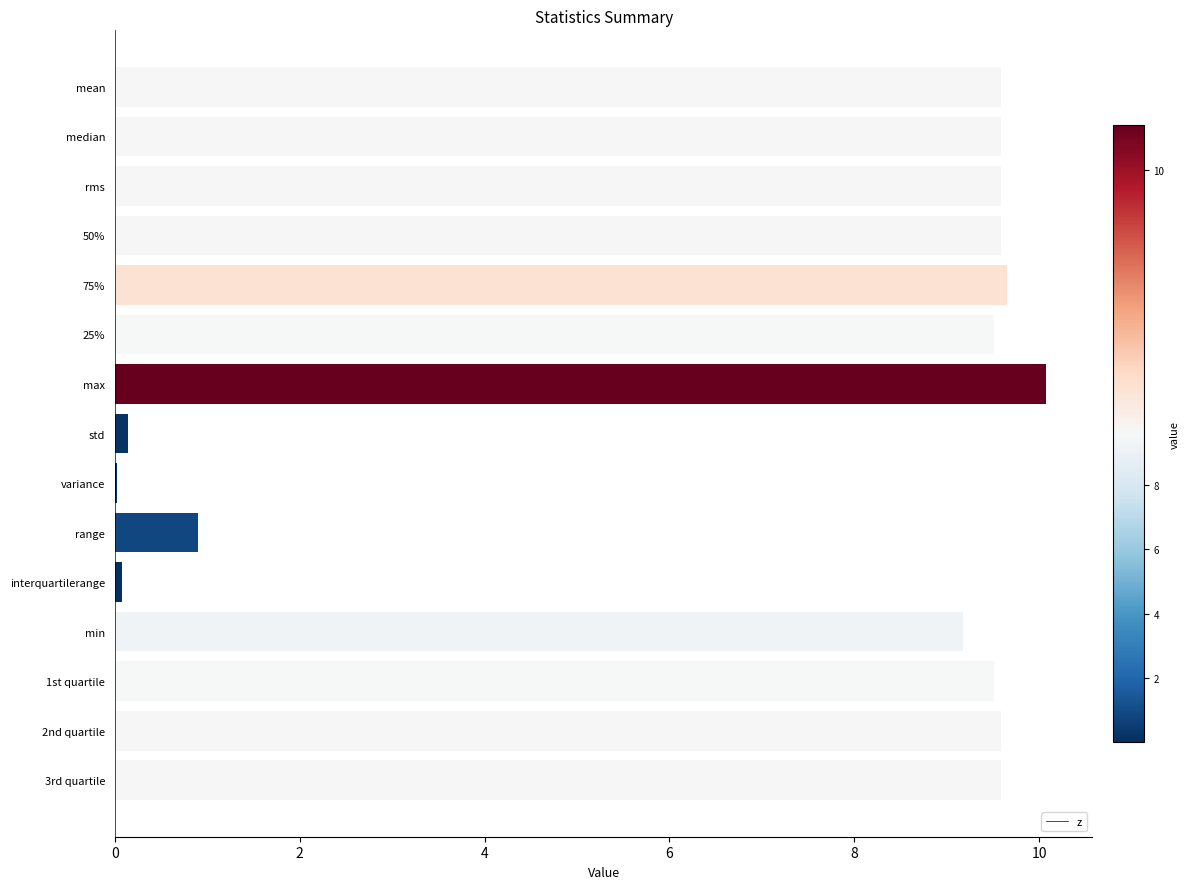

True or false: the data shows 2.7 at 3rd quartile.

False